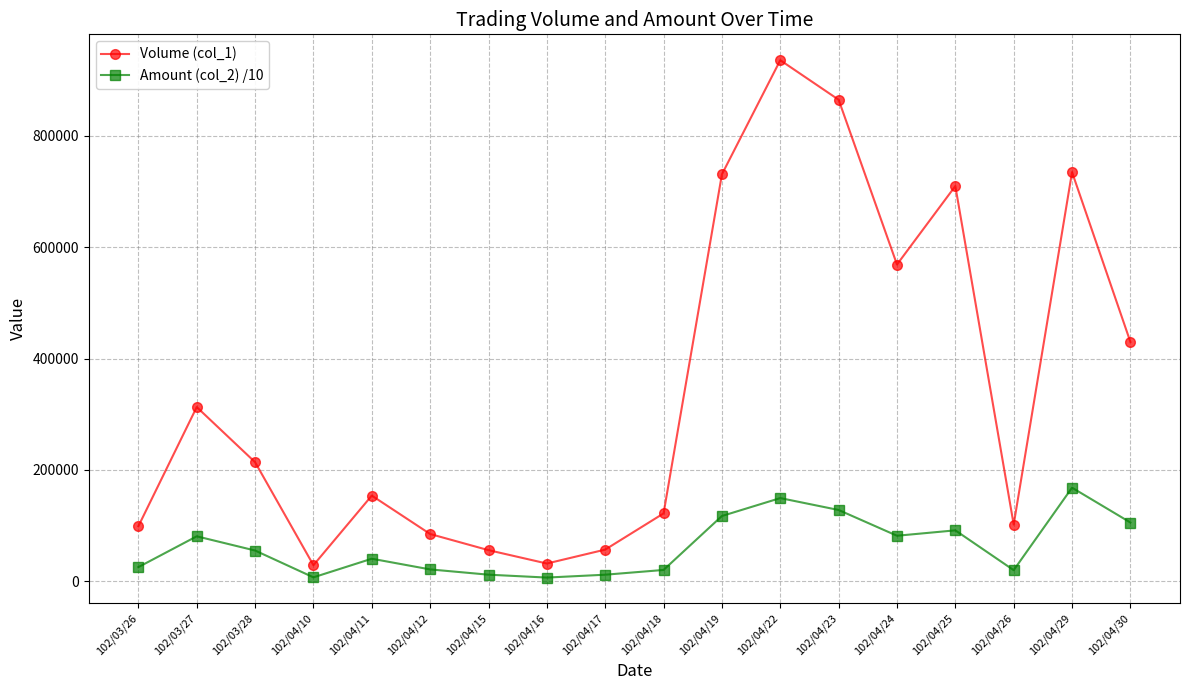

Rank the series at 102/04/19 from highest to lowest value.

Volume (col_1), Amount (col_2) /10